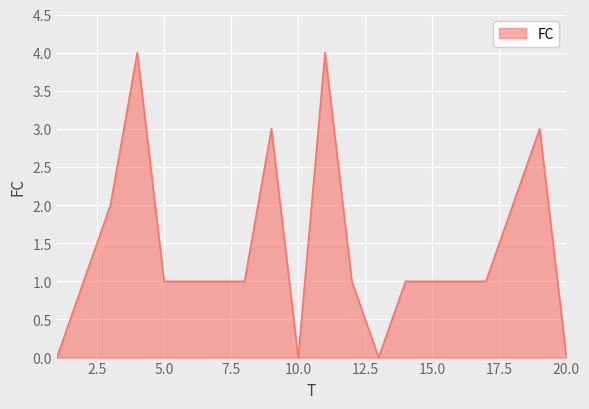

What is the maximum value shown in the chart?

4